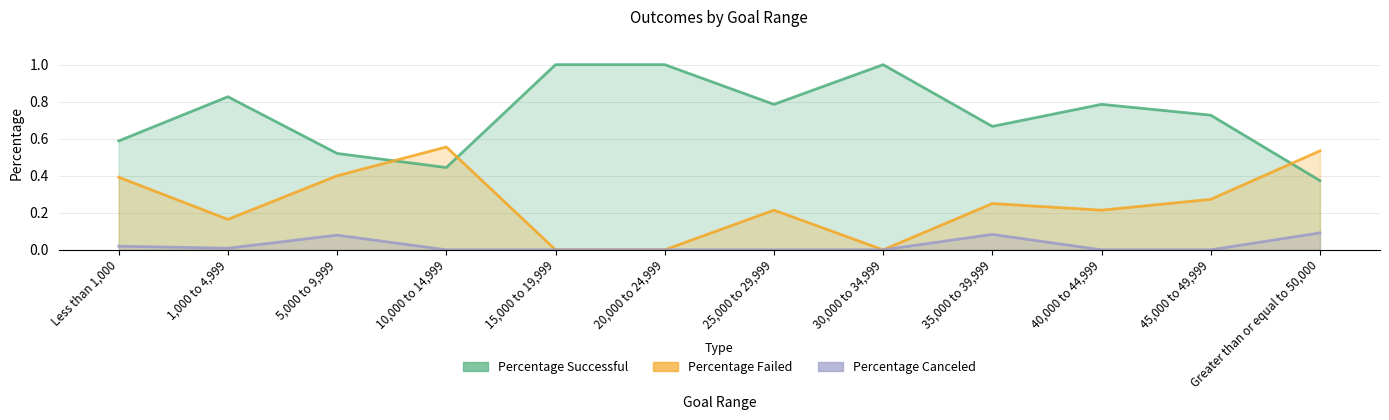

How many data points in Percentage Canceled are above 0?

5